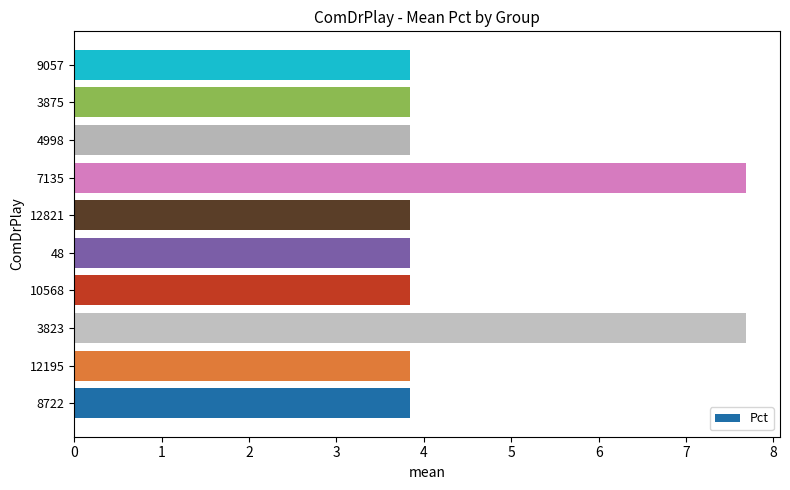

True or false: the data shows 5.3 at 10568.

False